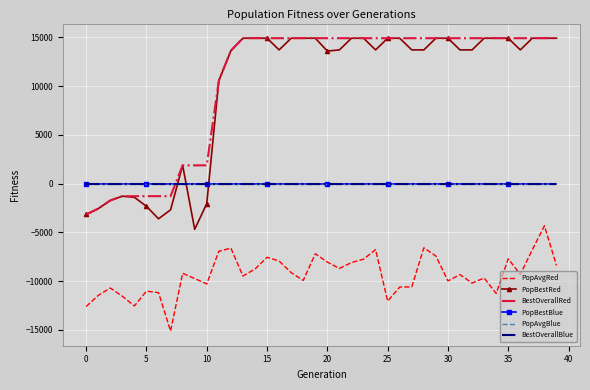

Which series has the largest total across all categories?

BestOverallRed